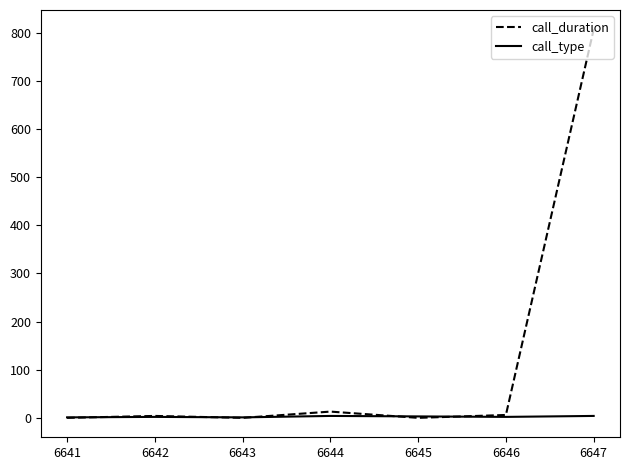

What is the greatest value displayed?

807